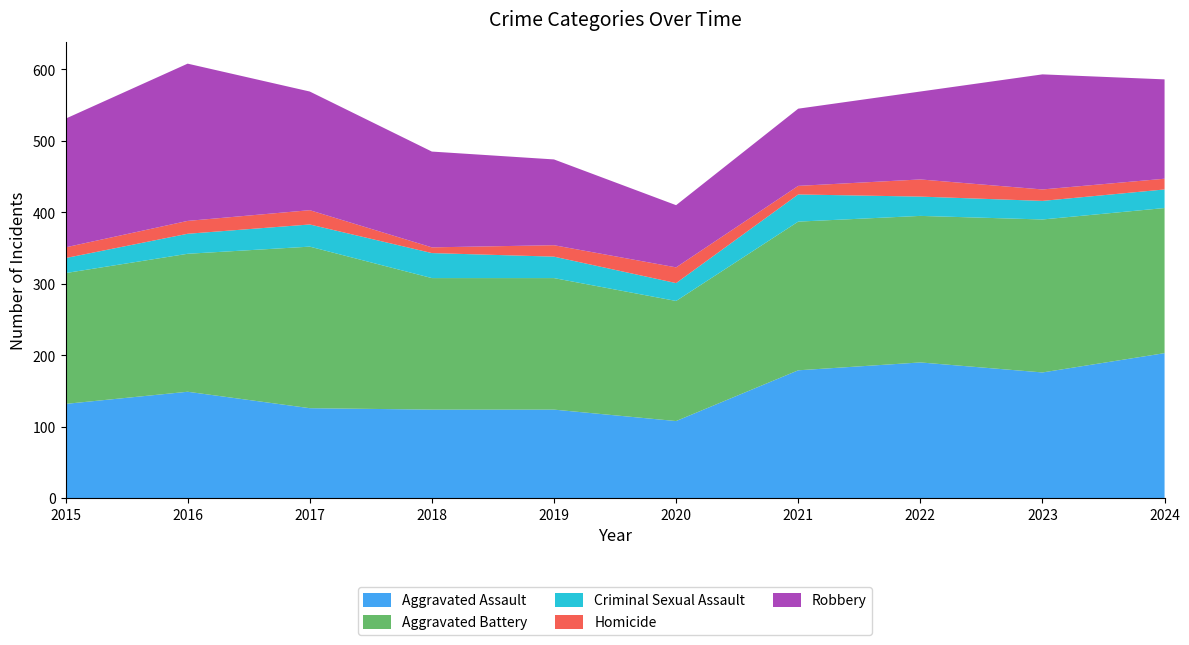

Reading left to right, what are all the values shown in this chart?

Aggravated Assault: 2015=132	2016=149	2017=126	2018=124	2019=124	2020=108	2021=179	2022=190	2023=176	2024=203
Aggravated Battery: 2015=183	2016=193	2017=226	2018=184	2019=184	2020=168	2021=208	2022=205	2023=214	2024=203
Criminal Sexual Assault: 2015=21	2016=28	2017=31	2018=35	2019=30	2020=25	2021=38	2022=27	2023=26	2024=26
Homicide: 2015=15	2016=18	2017=20	2018=8	2019=16	2020=22	2021=12	2022=24	2023=16	2024=15
Robbery: 2015=180	2016=220	2017=166	2018=134	2019=120	2020=87	2021=108	2022=123	2023=161	2024=139